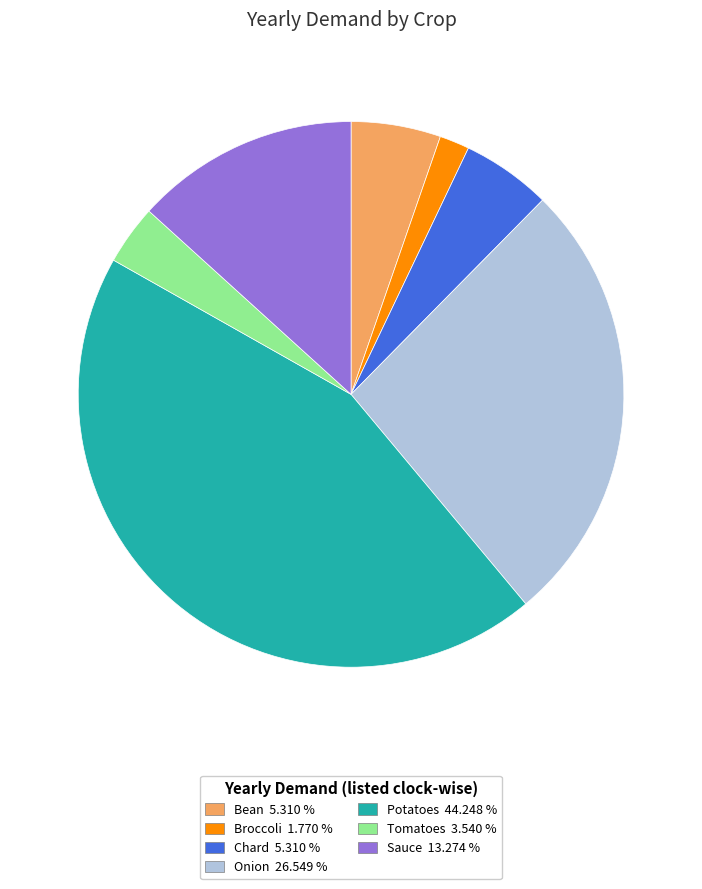

How many segments does this pie chart have?

7